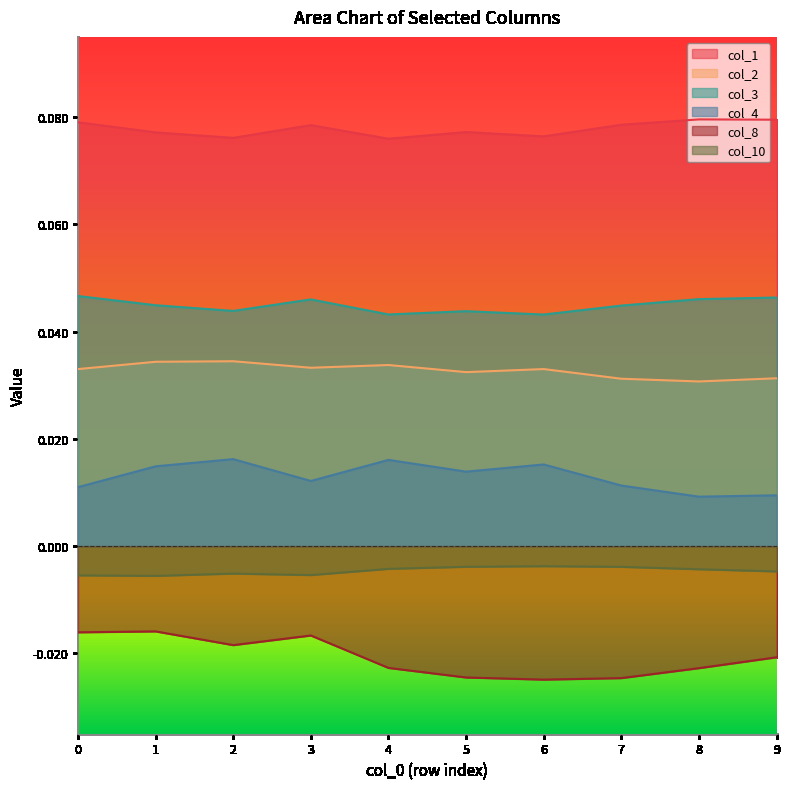

Reading left to right, extract all data points from this chart.

col_1: 0.1	0.1	0.1	0.1	0.1	0.1	0.1	0.1	0.1	0.1
col_2: 0.0	0.0	0.0	0.0	0.0	0.0	0.0	0.0	0.0	0.0
col_3: 0.0	0.0	0.0	0.0	0.0	0.0	0.0	0.0	0.0	0.0
col_4: 0.0	0.0	0.0	0.0	0.0	0.0	0.0	0.0	0.0	0.0
col_8: -0.0	-0.0	-0.0	-0.0	-0.0	-0.0	-0.0	-0.0	-0.0	-0.0
col_10: -0.0	-0.0	-0.0	-0.0	-0.0	-0.0	-0.0	-0.0	-0.0	-0.0